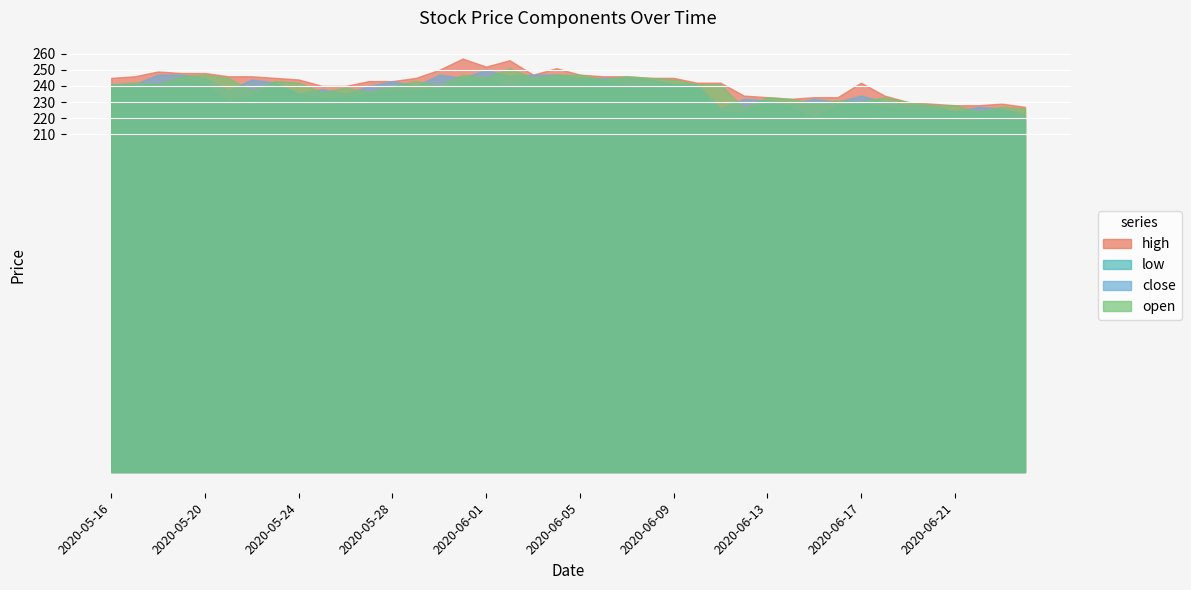

At which label is open closest to 237?

2020-05-22